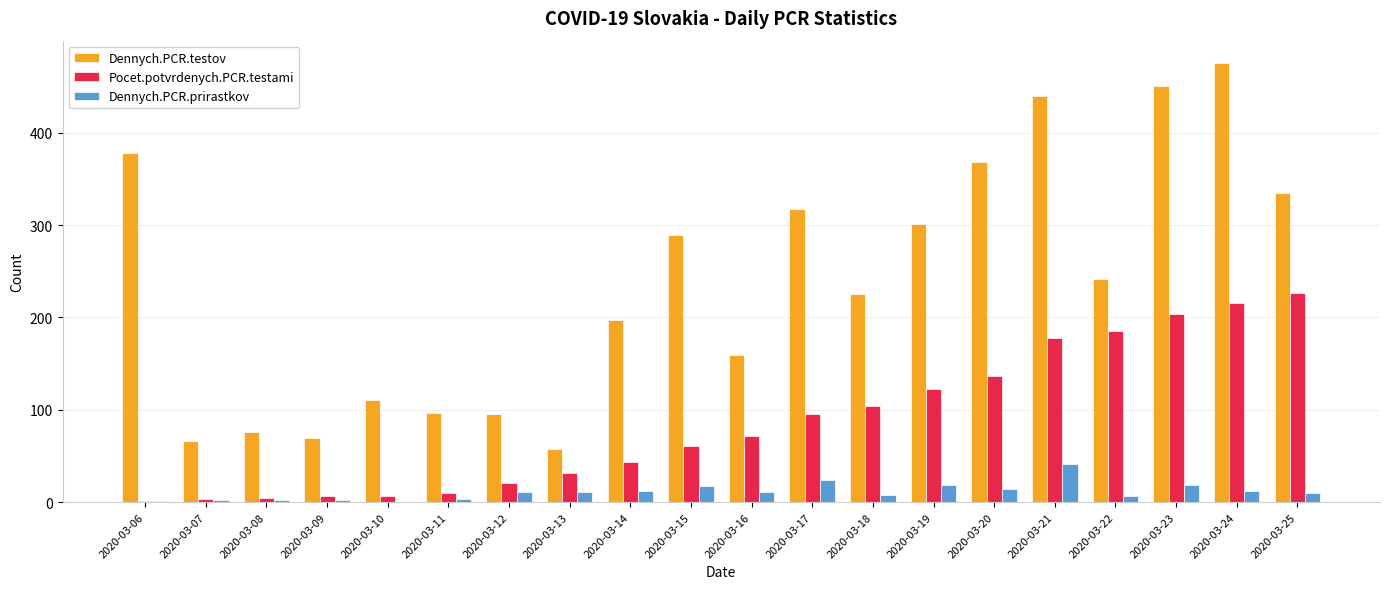

What is the total value across all series at 2020-03-22?

434